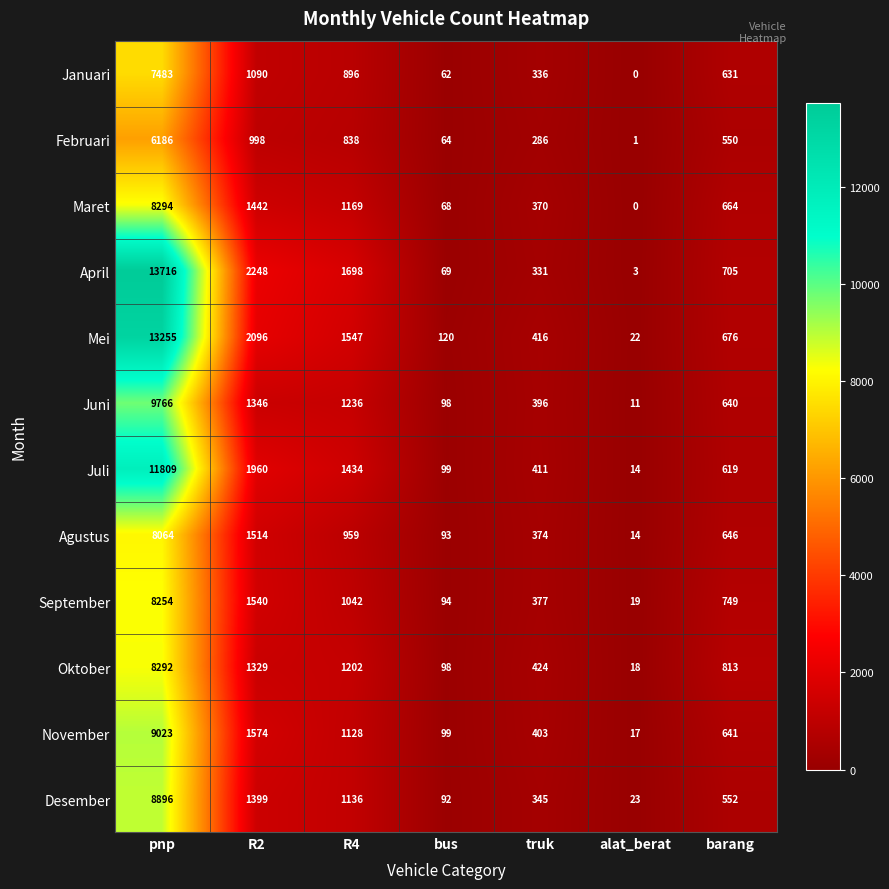

Which series has the largest total across all categories?

April